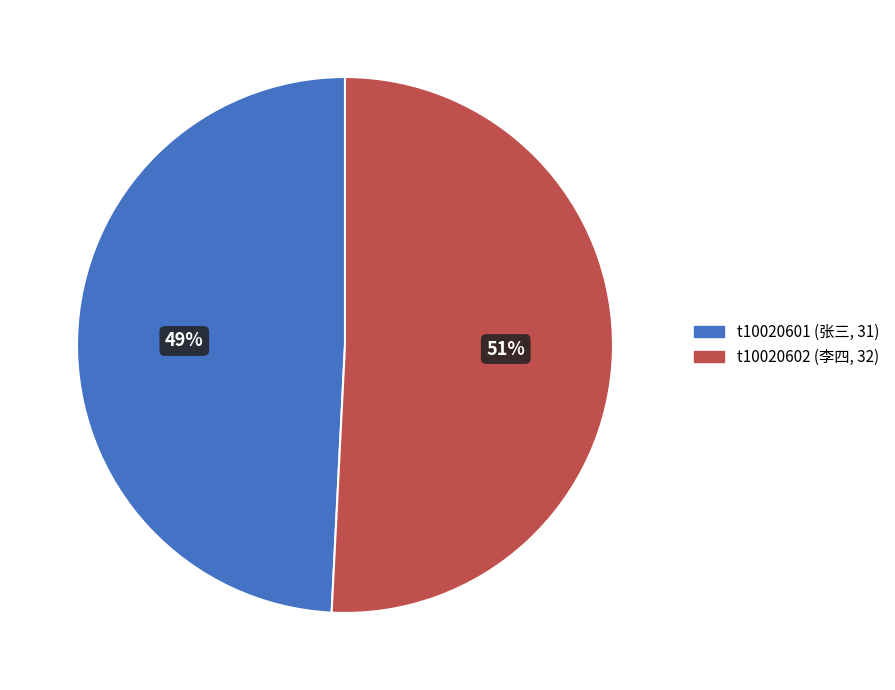

Combined, do t10020602 (李四, 32) and t10020601 (张三, 31) account for over 50%?

Yes